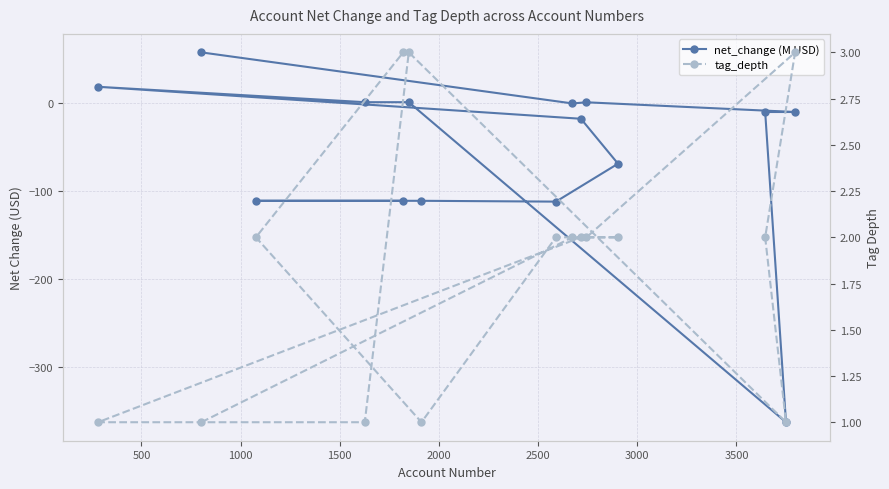

What is the difference between the second highest and second lowest values in the net_change (M USD) series?

130.6